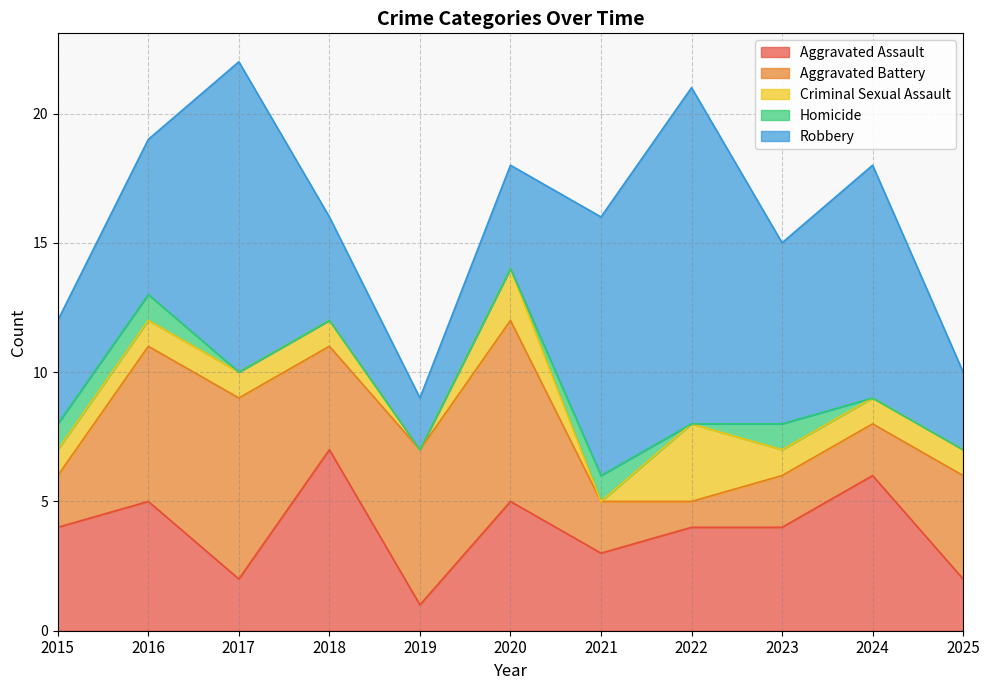

Count the number of categories in the chart.

11